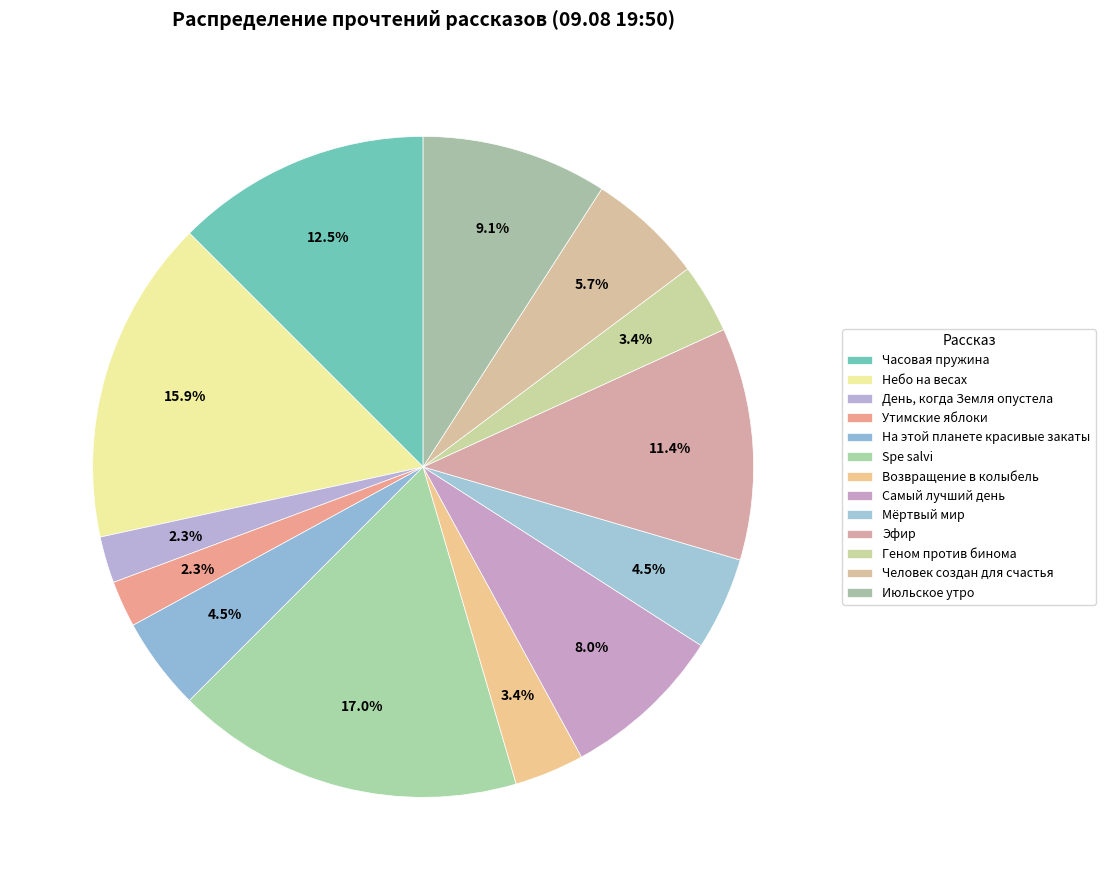

To the nearest percent, what is the difference between the Часовая пружина and Утимские яблоки slice percentages?

10%